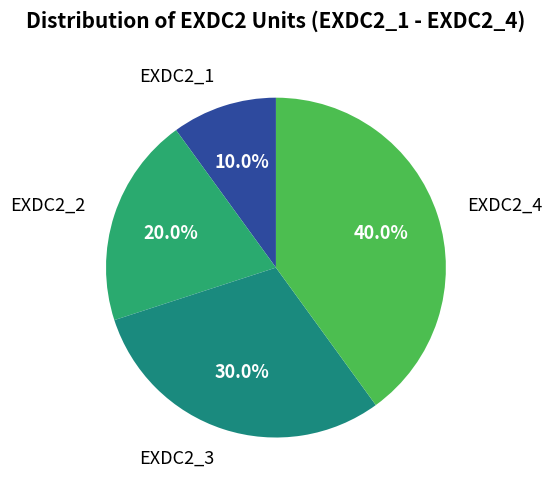

Rank the categories by value from lowest to highest.

EXDC2_1, EXDC2_2, EXDC2_3, EXDC2_4